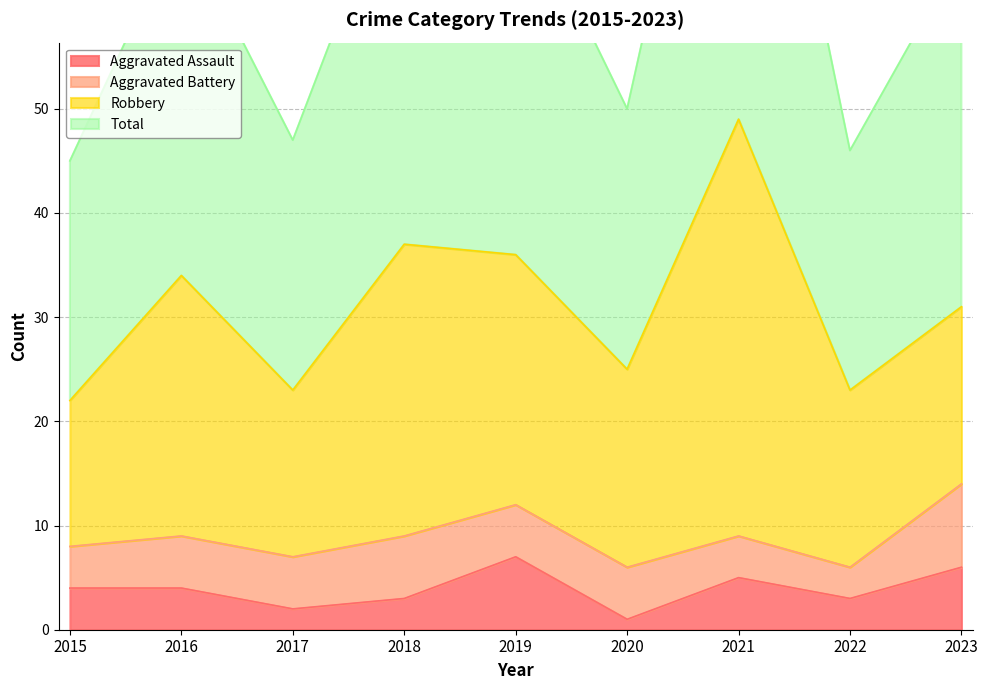

Where is the first local minimum for Aggravated Assault?

2017